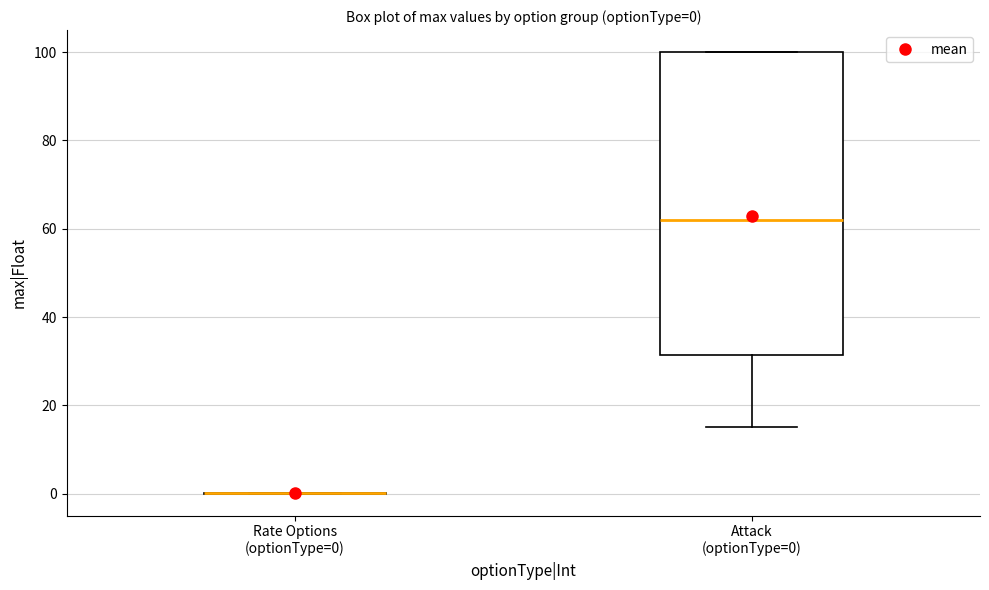

Which box is the tallest, from its lower edge to its upper edge?

Attack (optionType=0)